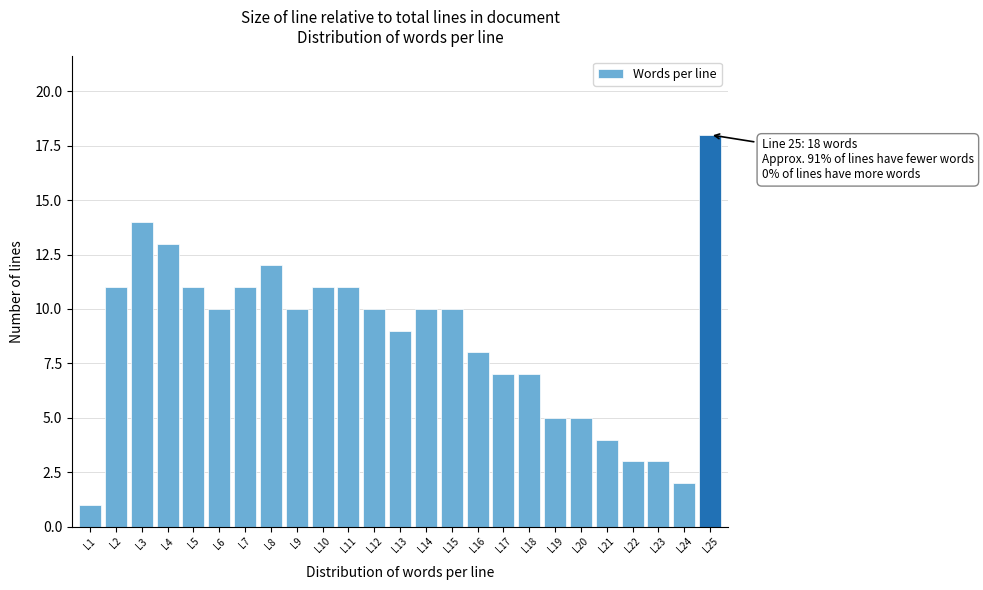

Over which range of the x-axis is the bar tallest?

24.5 to 25.5